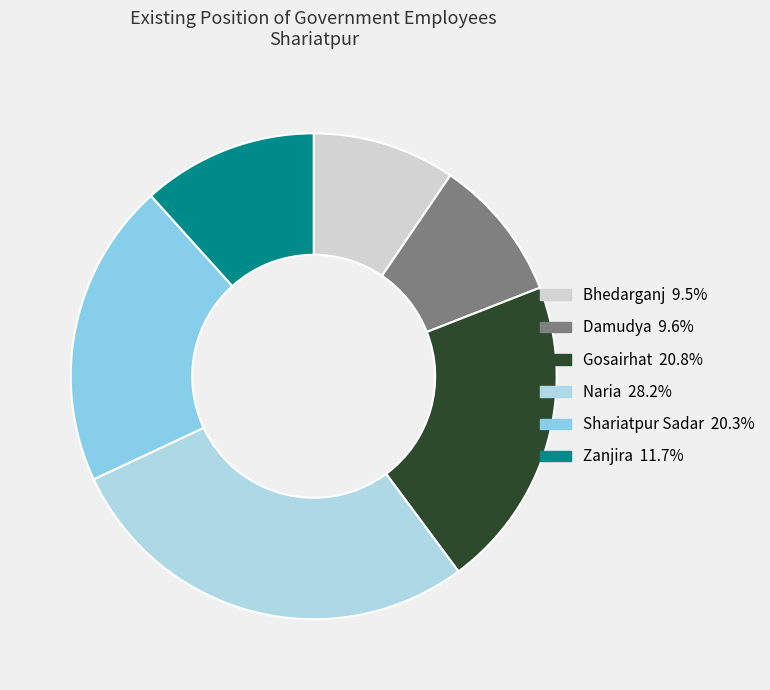

Is there any slice that represents more than half of the pie?

No